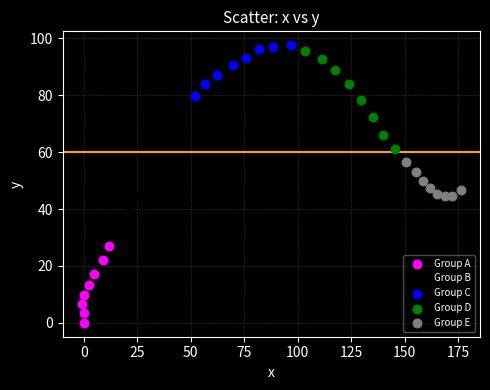

Which series contains the highest Y value?

Group C